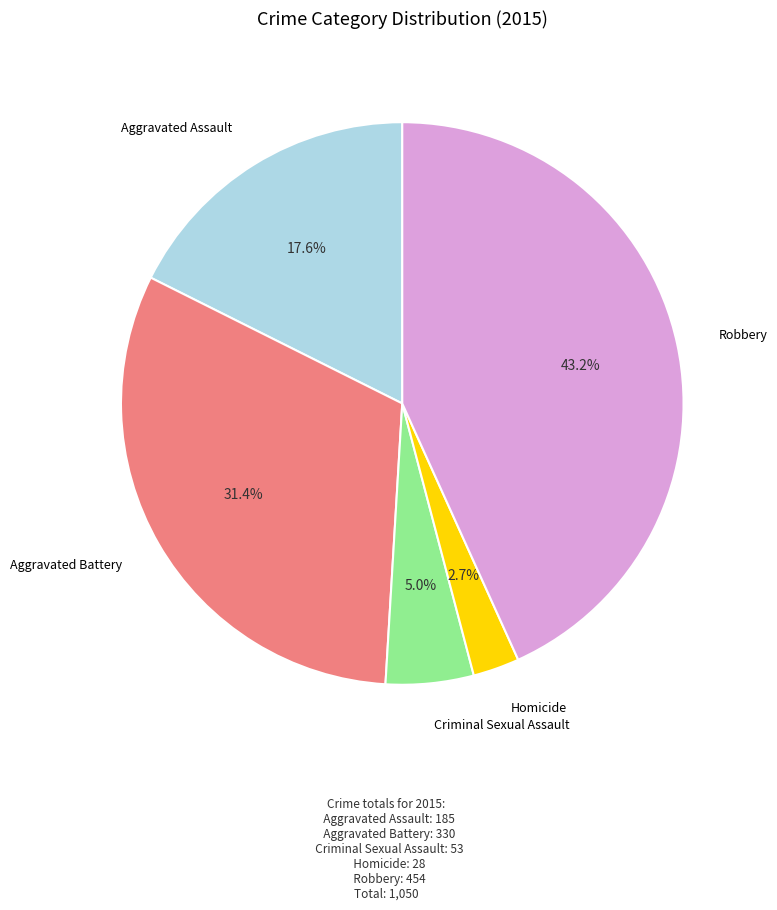

Is there a majority slice in this chart?

No